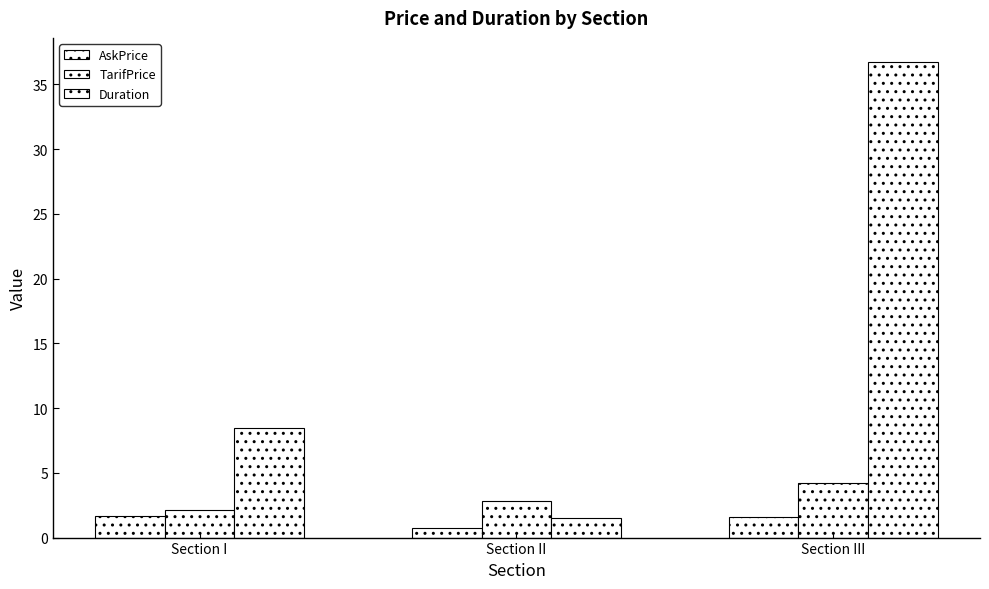

Which series has the largest range (max minus min)?

Duration